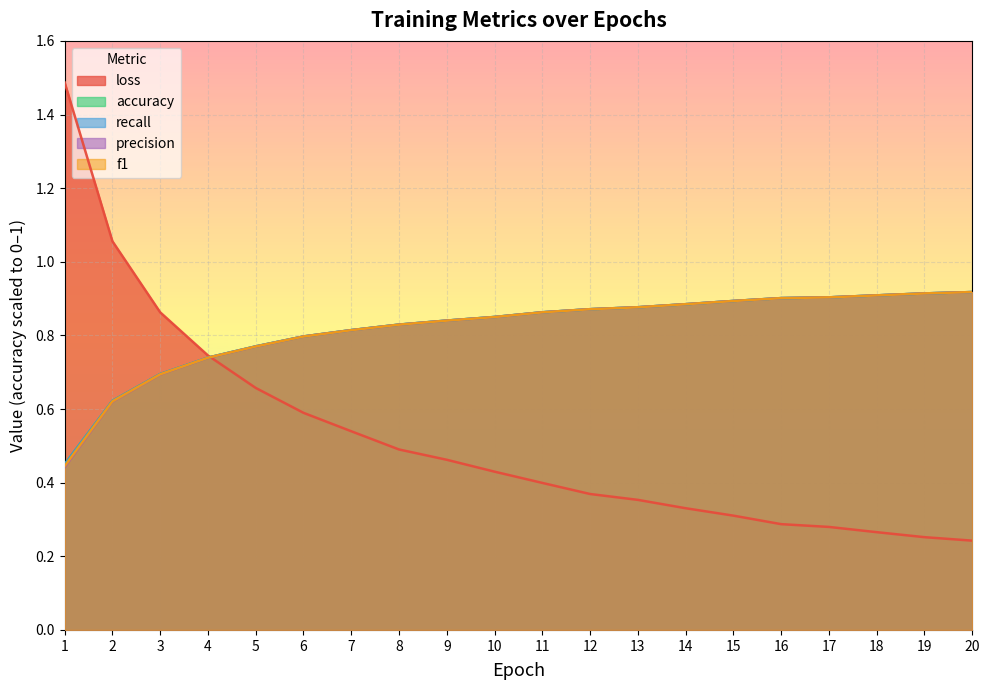

Between 2 and 16, which is larger?

2